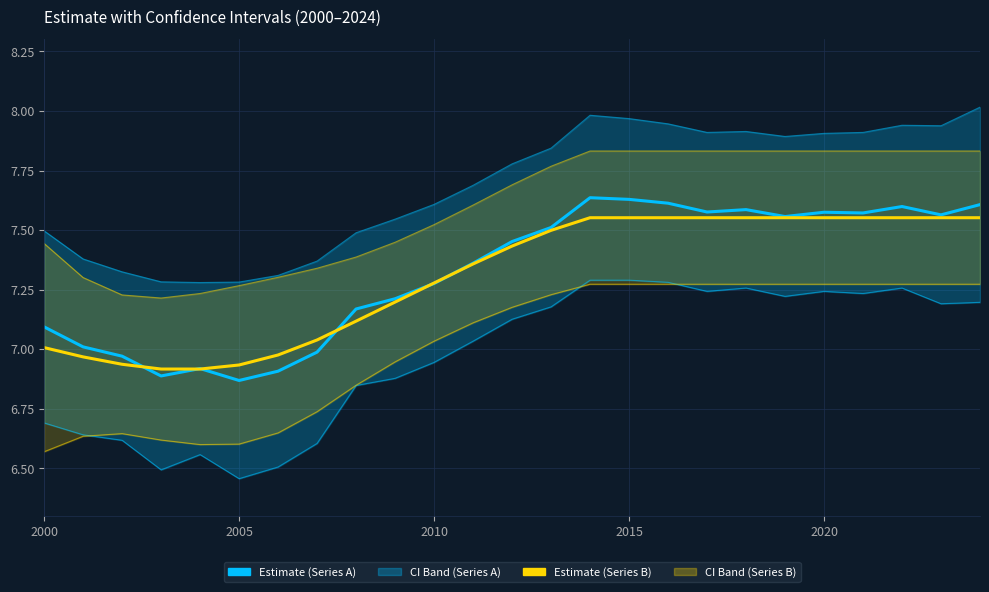

At how many categories does at least one series exceed 7?

25